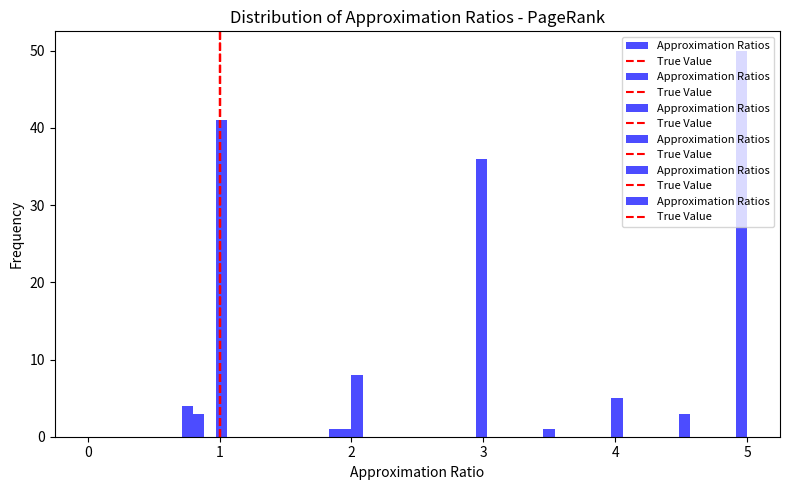

Around what value on the x-axis is the tallest bar? Give the approximate position of its centre, as read against the axis.

5.0